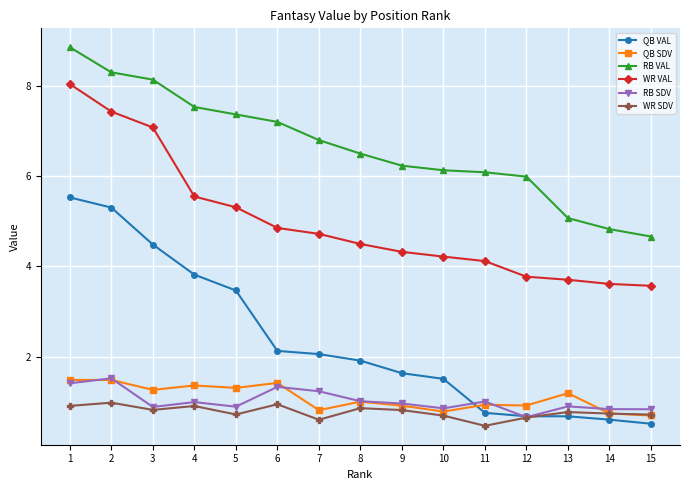

How many values in the QB SDV series are below 1?

7